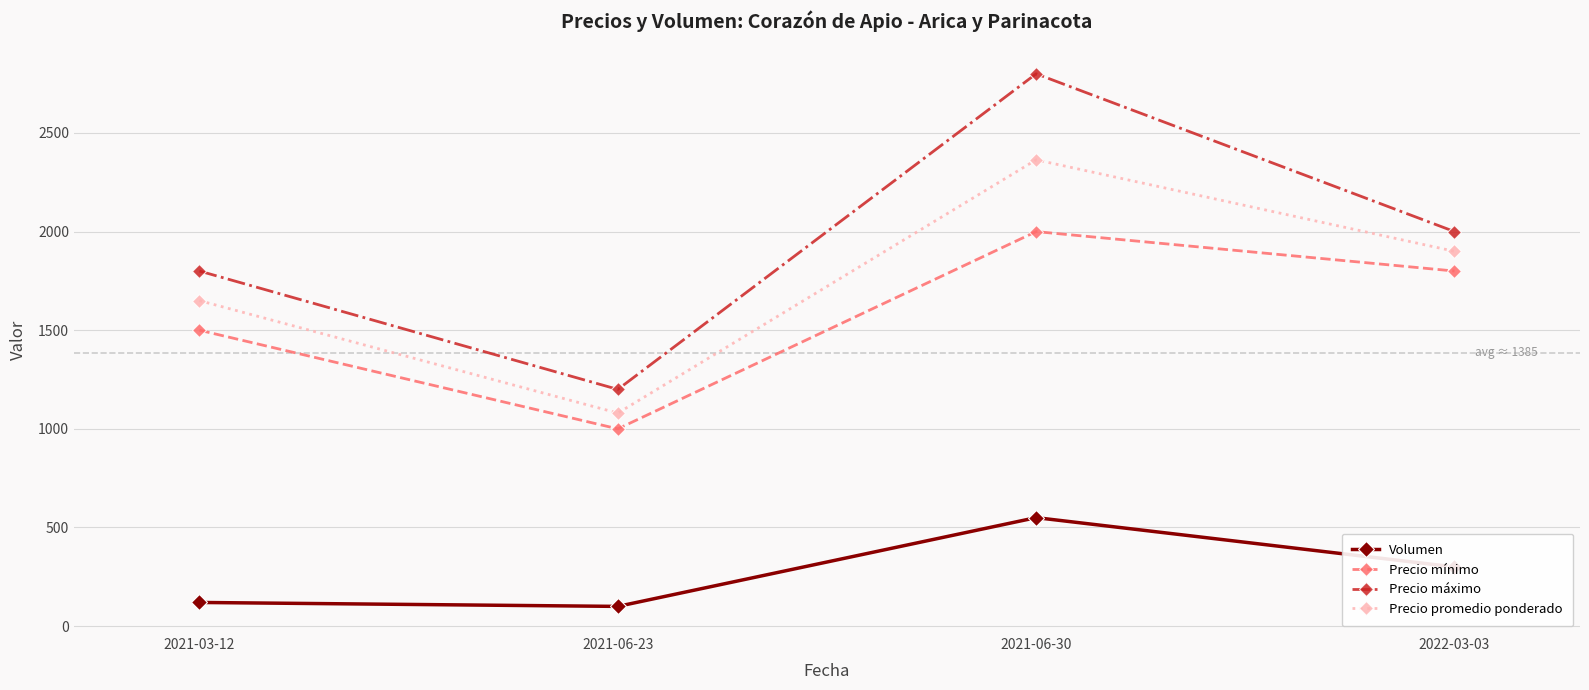

How many lines are shown in the chart?

4